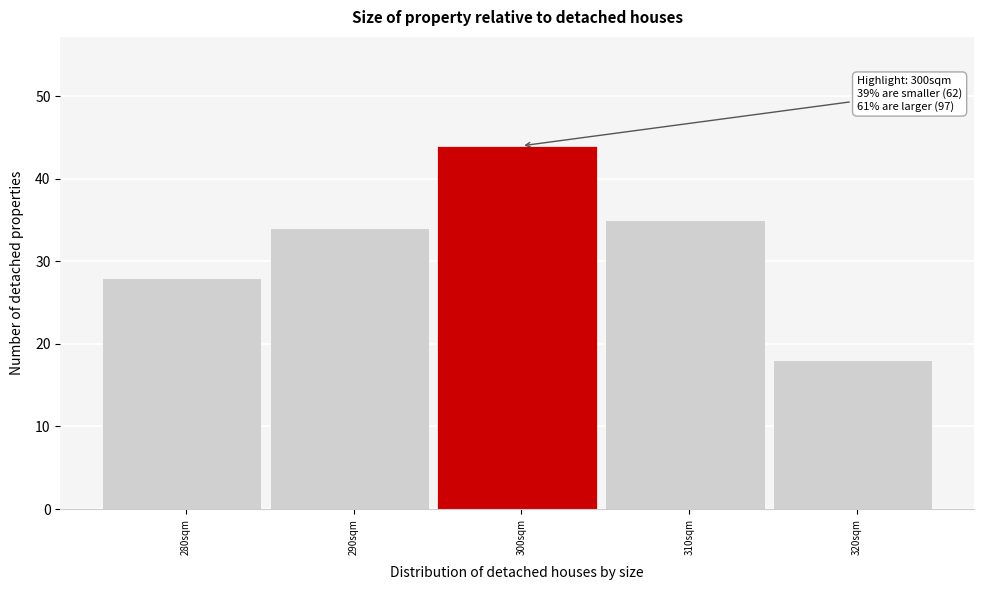

Reading left to right, what are all the values shown in this chart?

280sqm=28	290sqm=34	300sqm=44	310sqm=35	320sqm=18